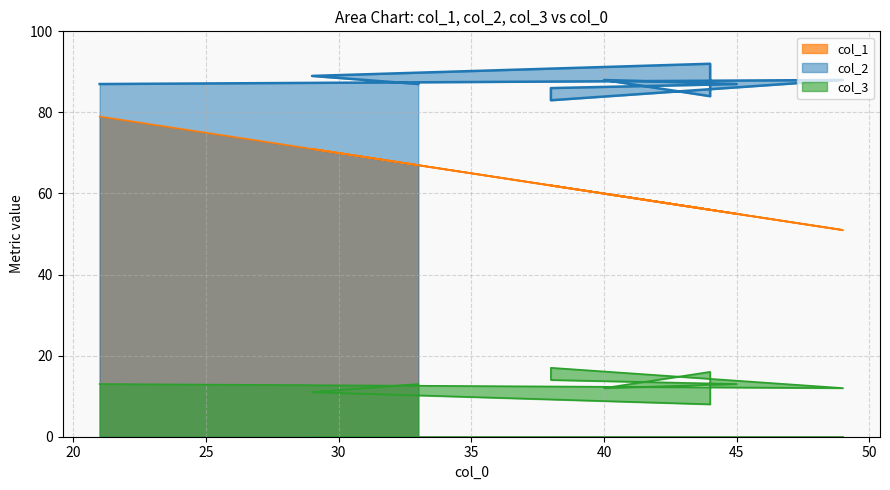

What is the label of the 7th point from the left?

45